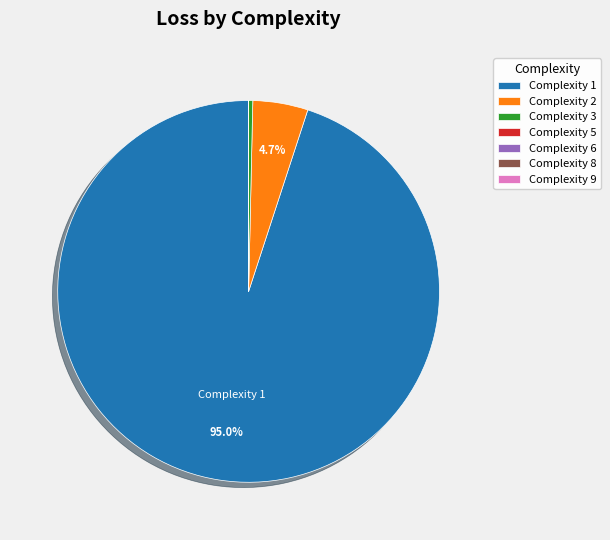

Is there any slice that represents more than half of the pie?

Yes